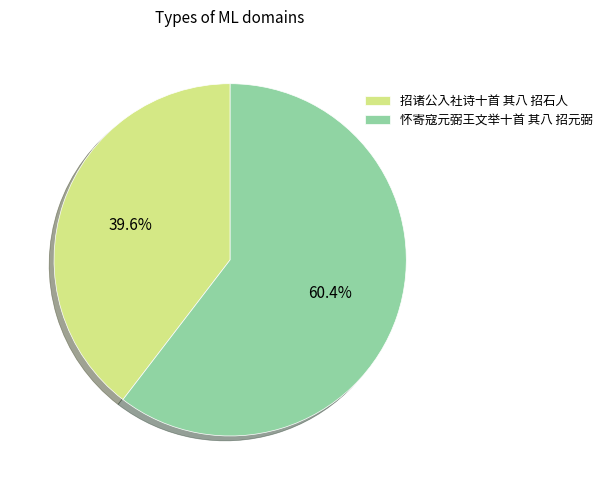

Count the number of slices in the pie.

2